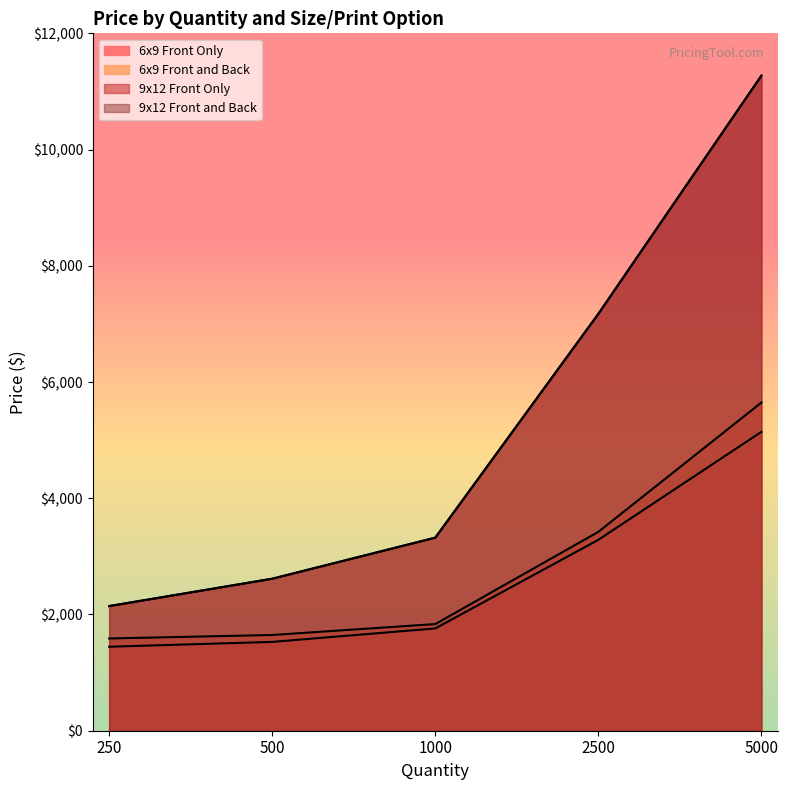

List the labels in order of 6x9 Front and Back value, smallest first.

250, 500, 1000, 2500, 5000